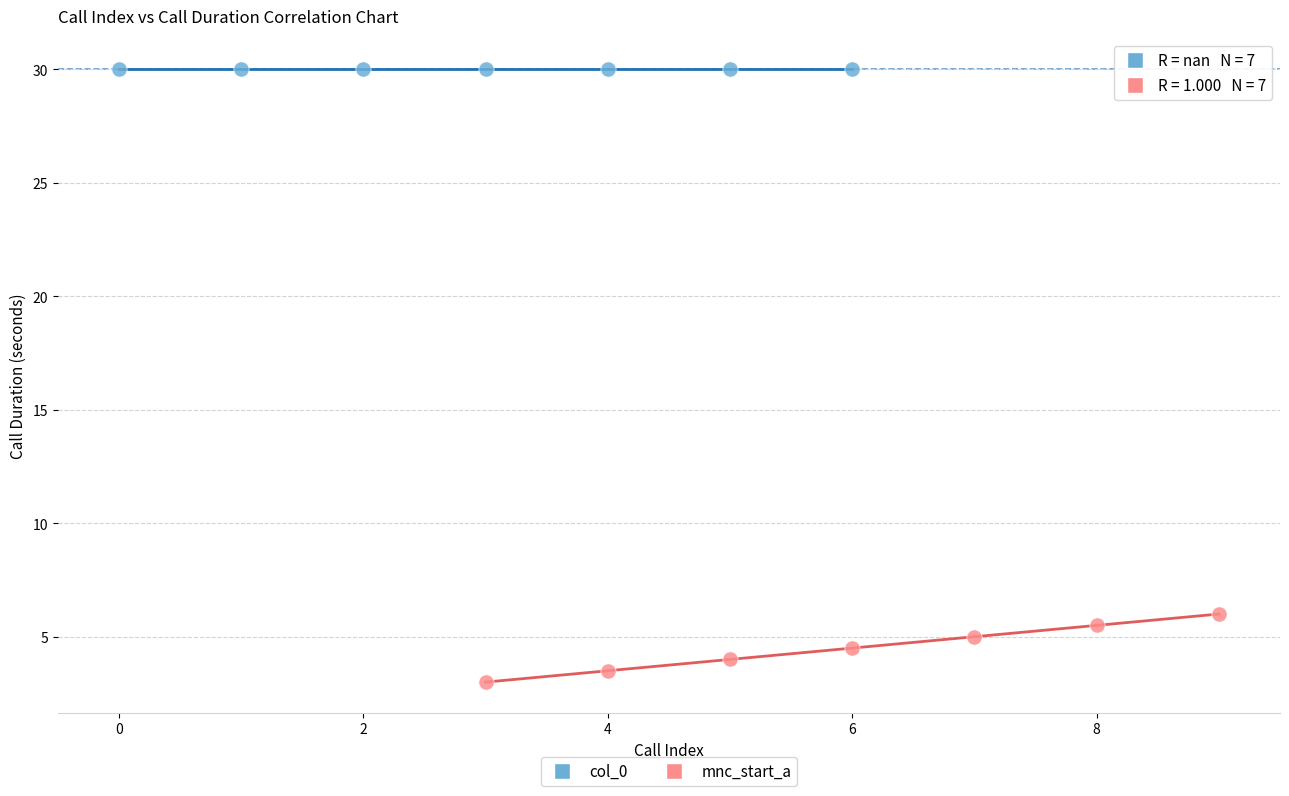

Which series contains the lowest Y value?

mnc_start_a